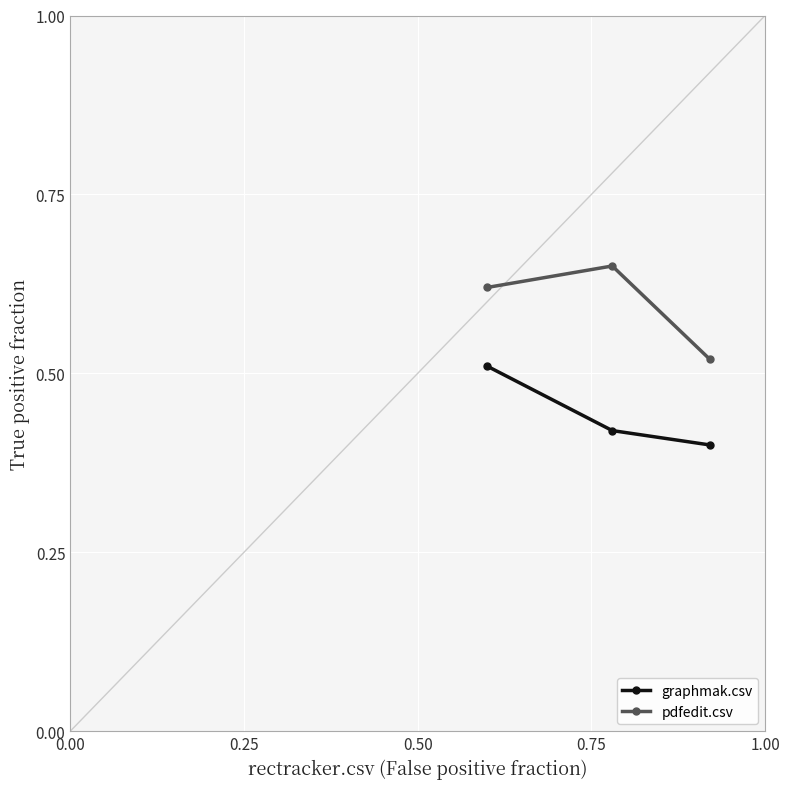

Count the graphmak.csv values in the range 0 to 1.

3